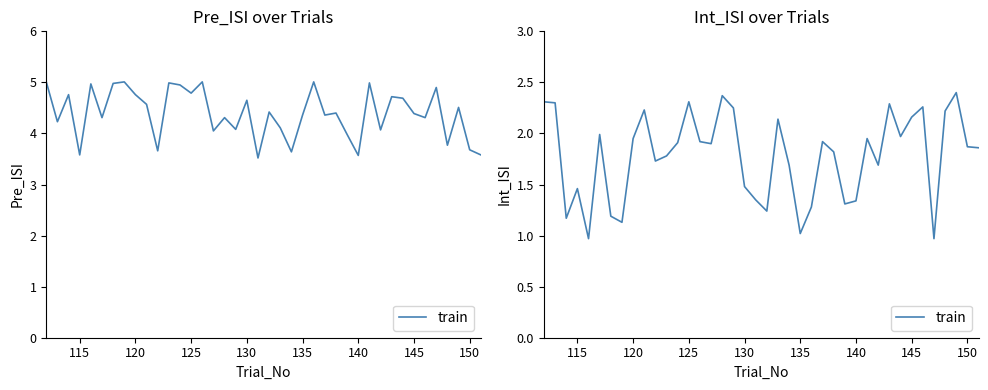

Where is the data nearest to the value 1?

135